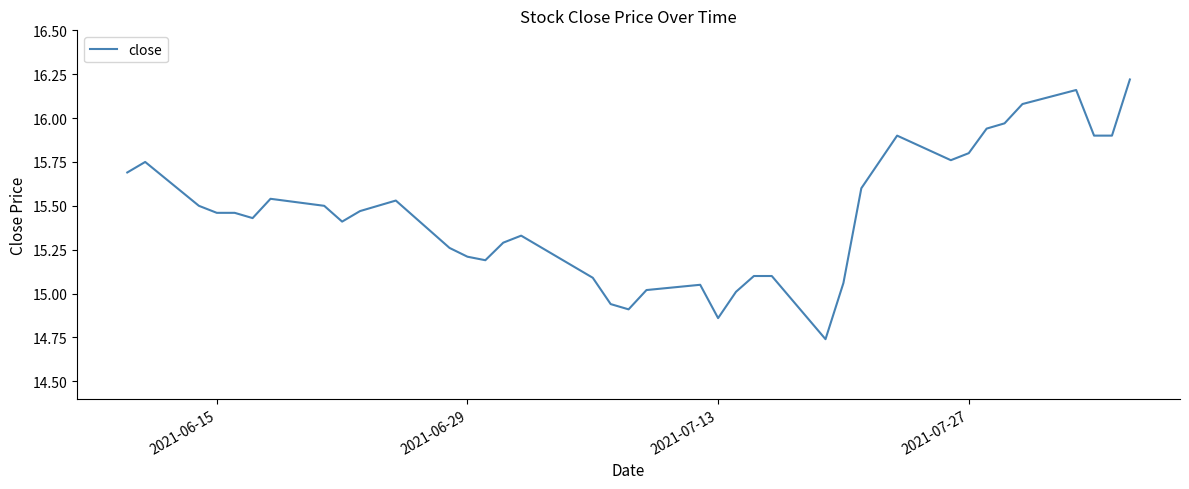

What is the difference between the maximum and minimum values?

1.5